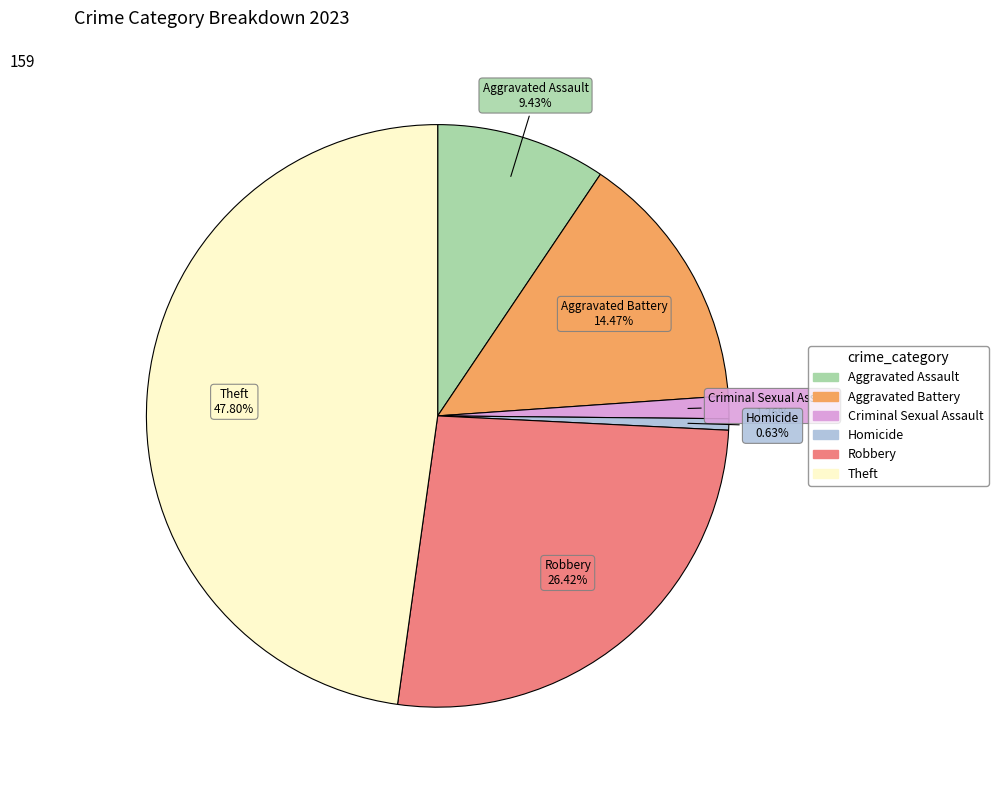

Does any single category account for the majority?

No